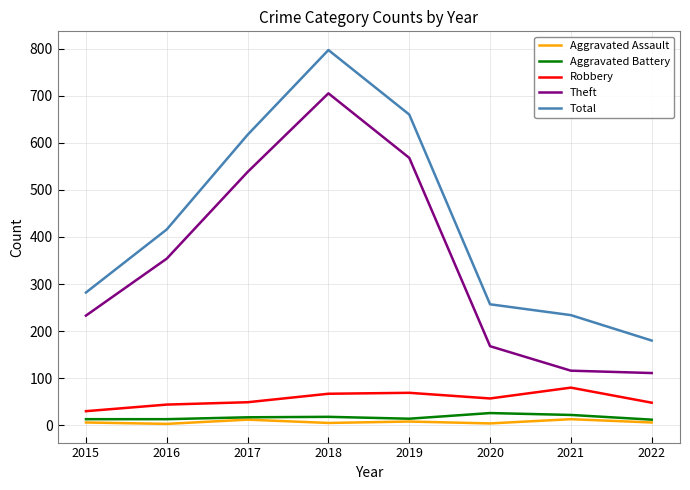

Does the chart have visible grid lines?

Yes